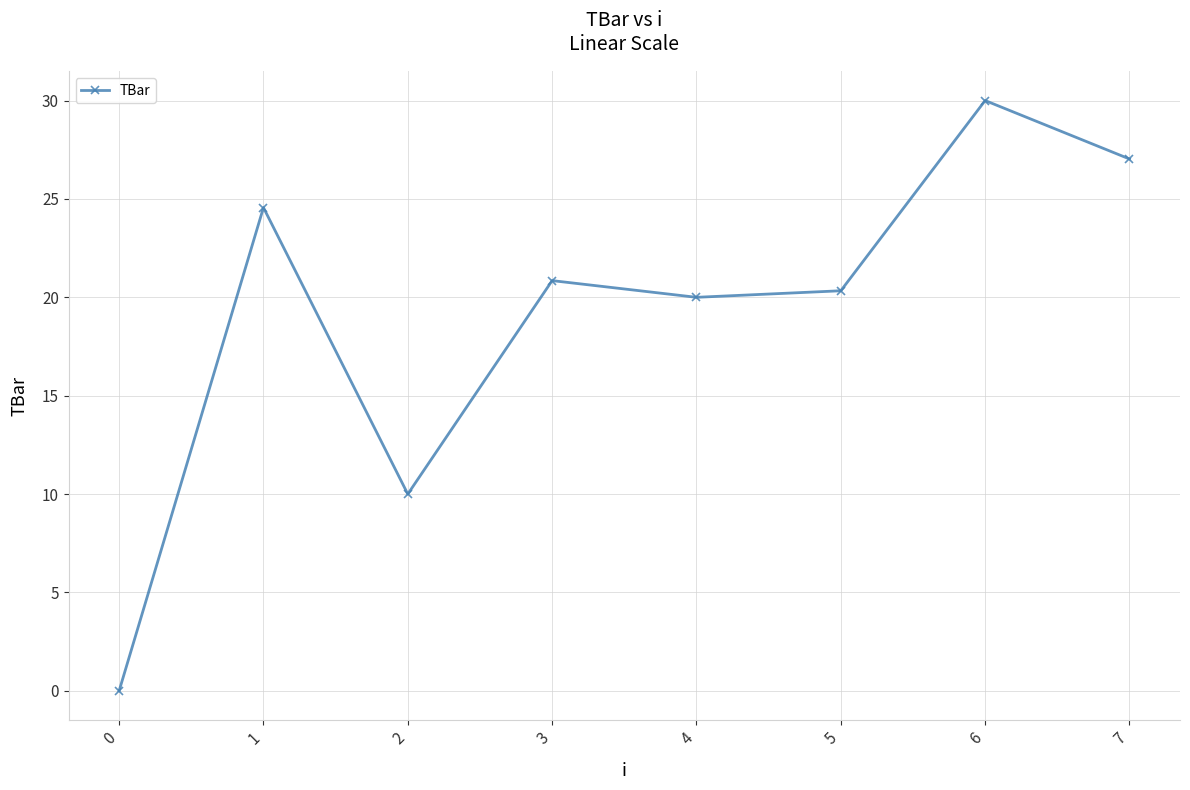

Does the chart display data point markers on the line(s)?

Yes